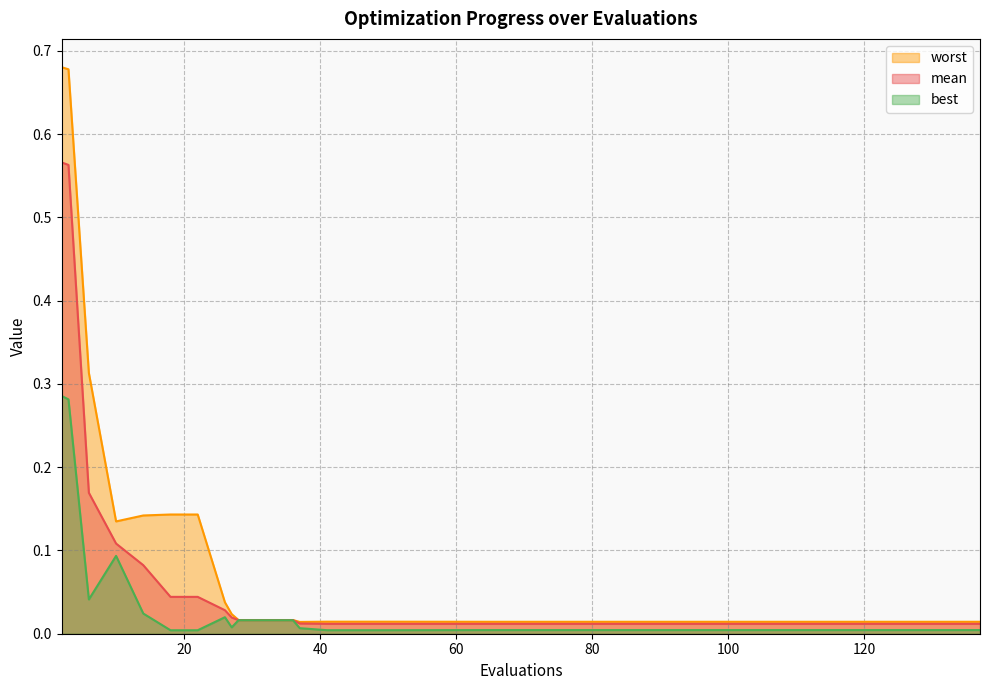

True or false: mean and best cross at least once.

False